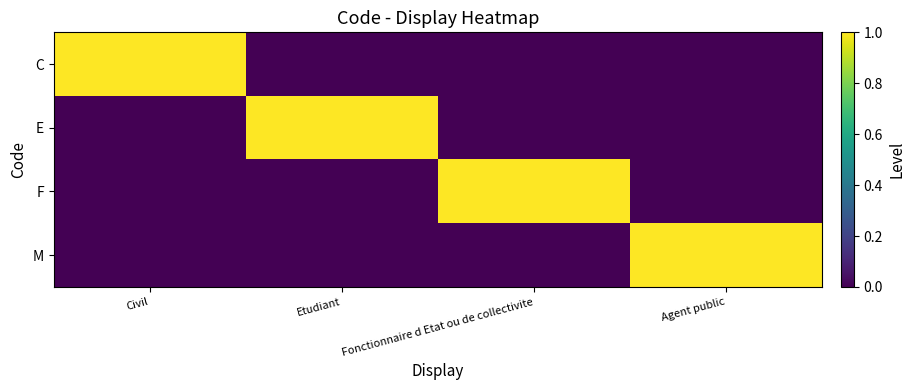

Reading left to right, transcribe all the data shown in this chart.

C: Civil=1	Etudiant=0	Fonctionnaire d Etat ou de collectivite=0	Agent public=0
E: Civil=0	Etudiant=1	Fonctionnaire d Etat ou de collectivite=0	Agent public=0
F: Civil=0	Etudiant=0	Fonctionnaire d Etat ou de collectivite=1	Agent public=0
M: Civil=0	Etudiant=0	Fonctionnaire d Etat ou de collectivite=0	Agent public=1